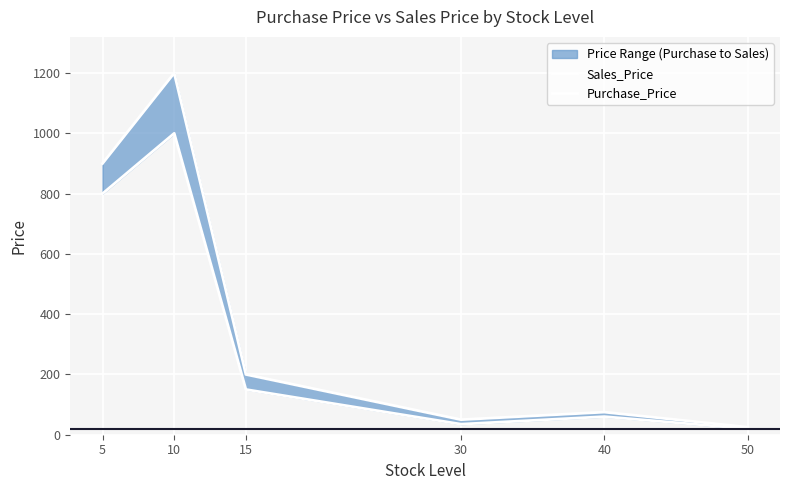

At which category is the sum across all series the highest?

10